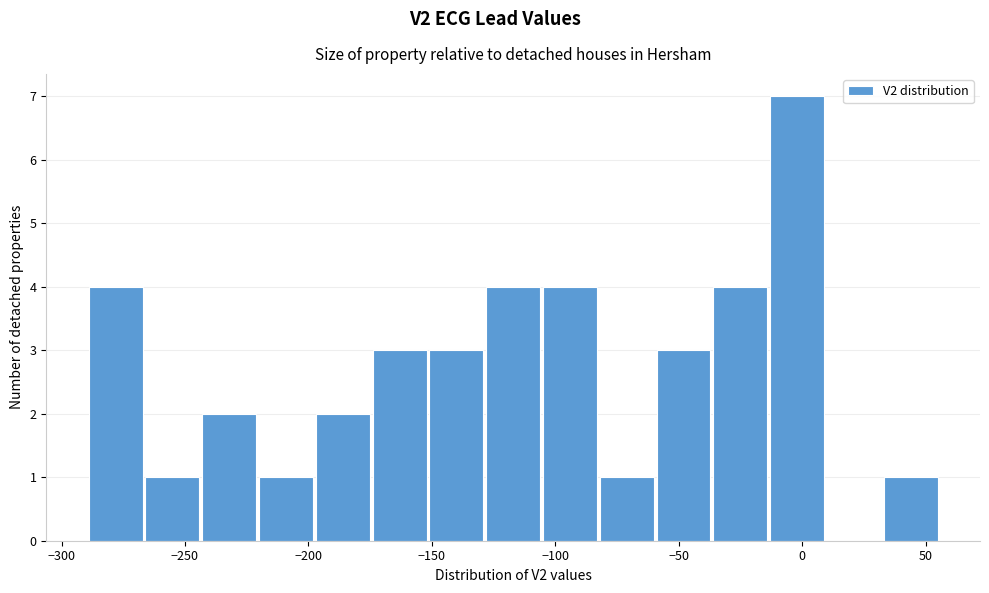

Reading left to right, list every bar in this chart as the range it spans on the x-axis followed by its height. Neither the bar edges nor the heights are printed on the chart, so give them approximately, as read against the axes.

-289 to -266: 4
-266 to -243: 1
-243 to -220: 2
-220 to -197: 1
-197 to -174: 2
-174 to -151: 3
-151 to -128: 3
-128 to -105: 4
-105 to -82: 4
-82 to -59: 1
-59 to -36: 3
-36 to -13: 4
-13 to 10: 7
10 to 33: 0
33 to 56: 1